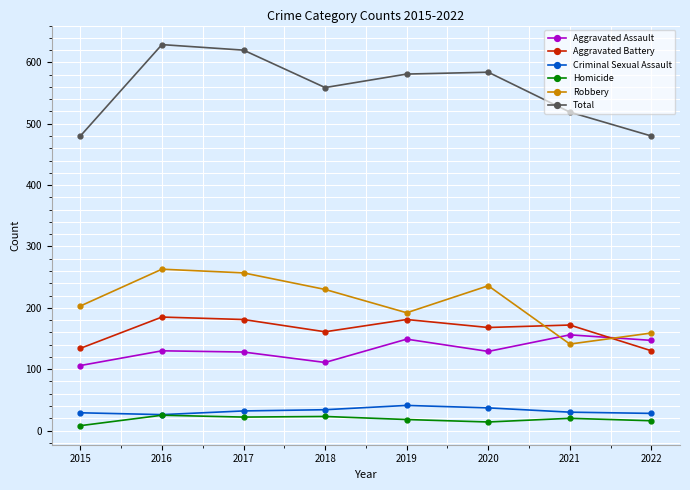

At which label does Robbery reach its minimum?

2021